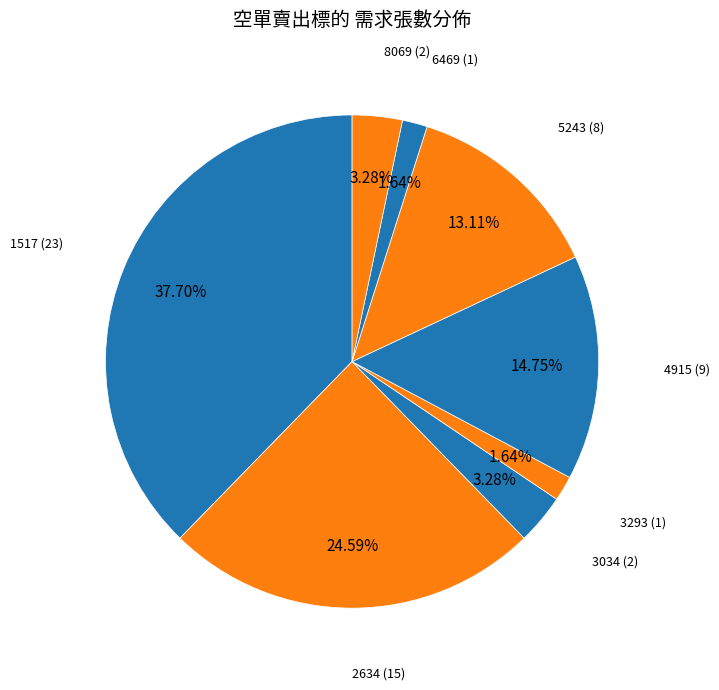

True or false: 2634 accounts for 17% of the total.

False